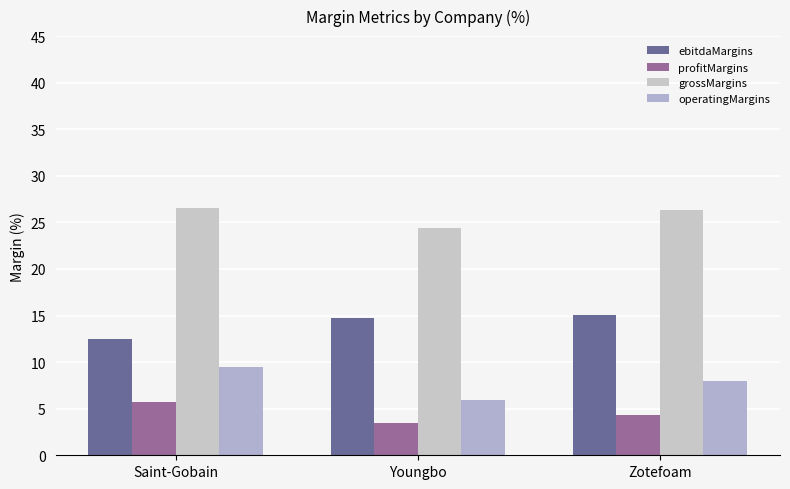

Count the number of data series in this chart.

4